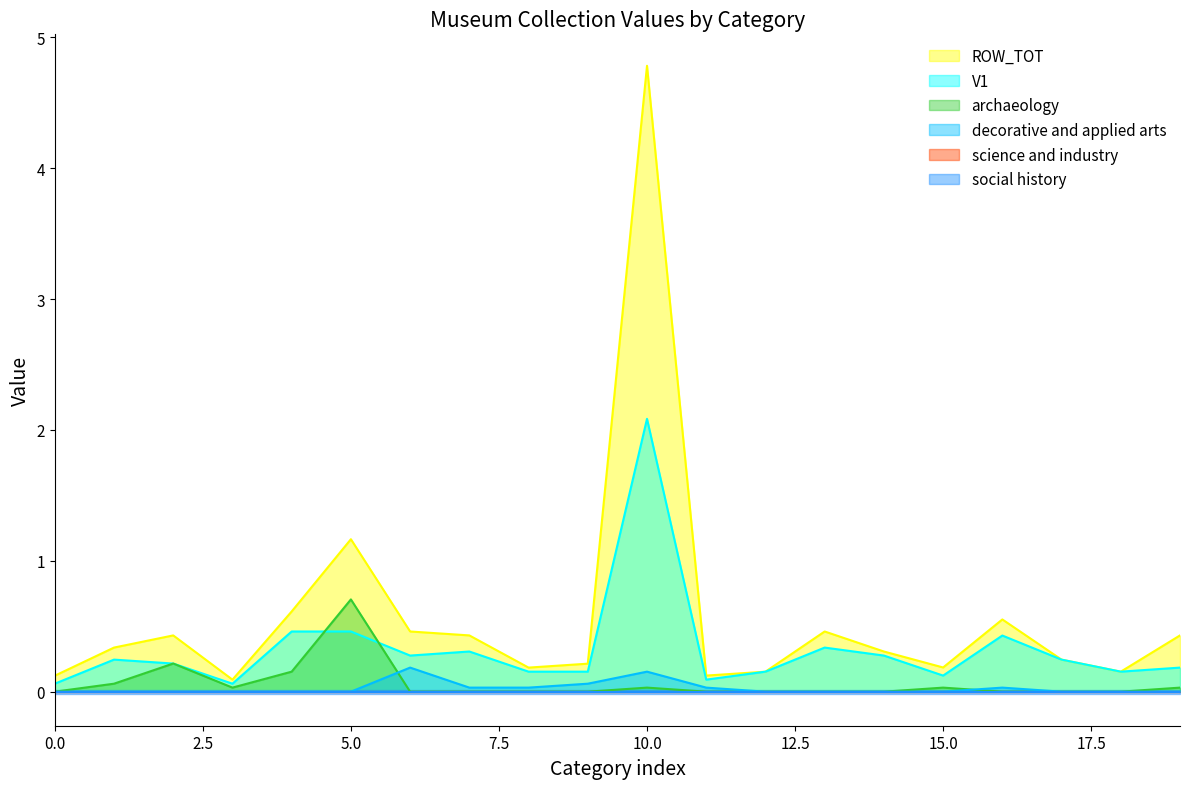

How many data points in archaeology are above 0?

8